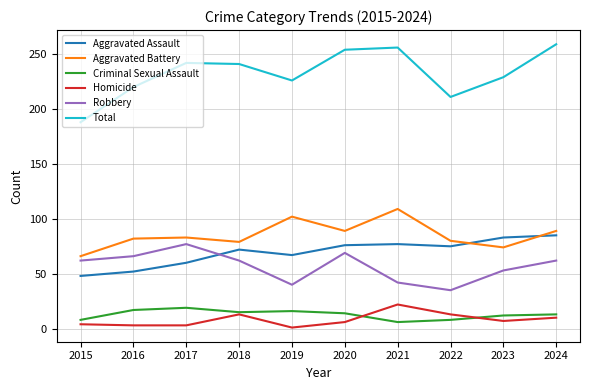

The value of Aggravated Assault at 2016 is 70. True or false?

False